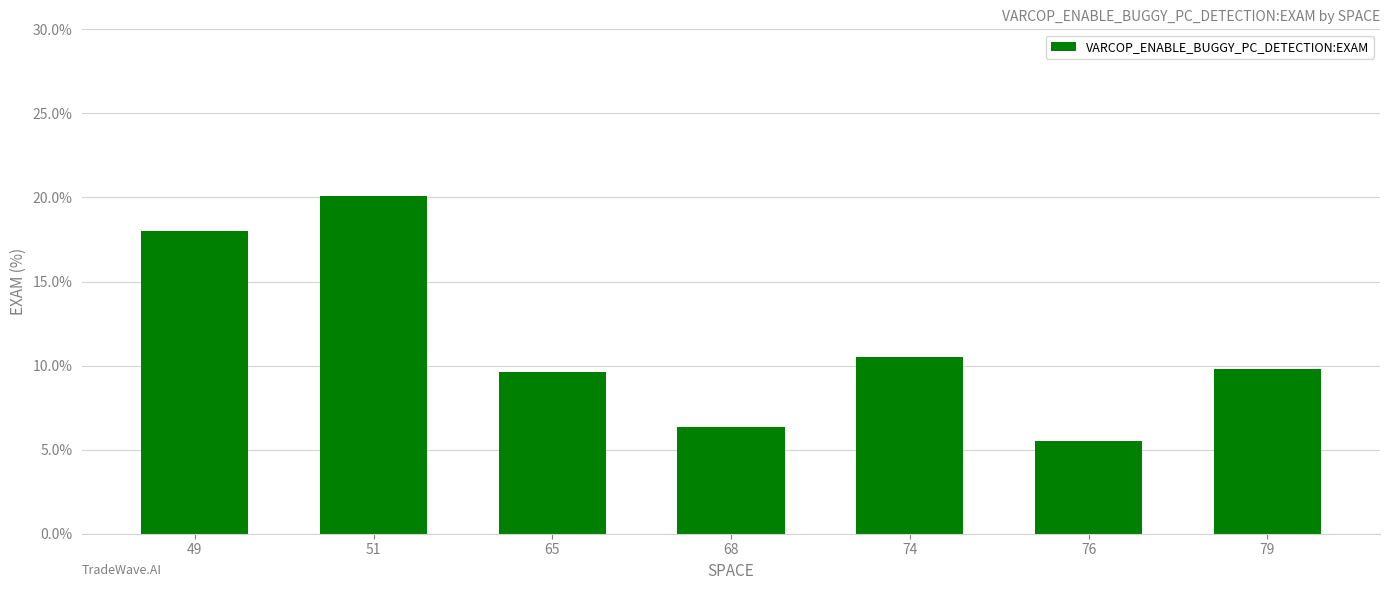

What is the average value?

11.4